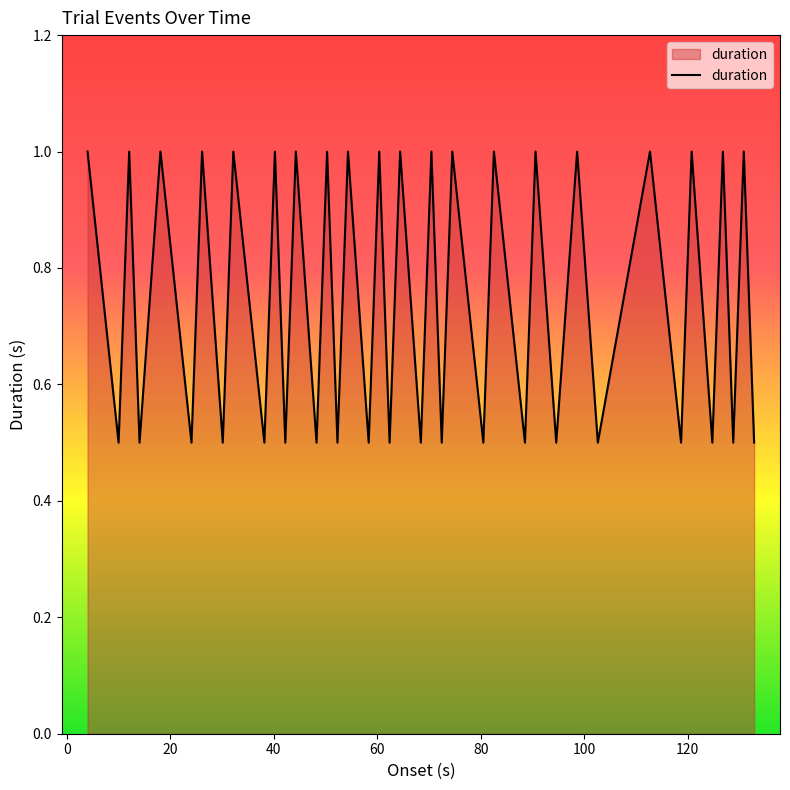

What is the minimum value shown in the chart?

0.5